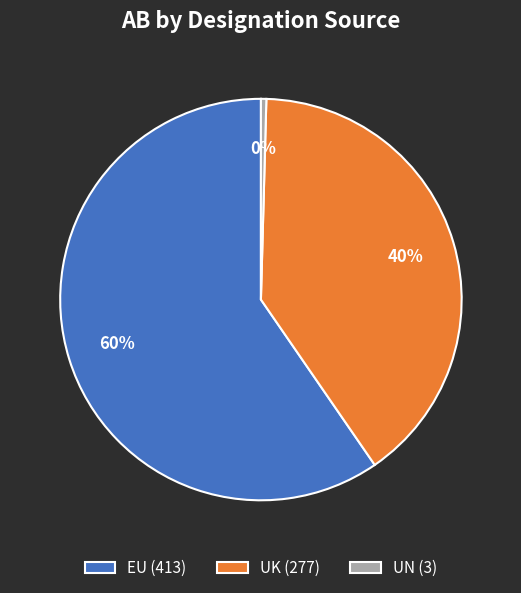

Does UN account for over 50% of the chart?

No